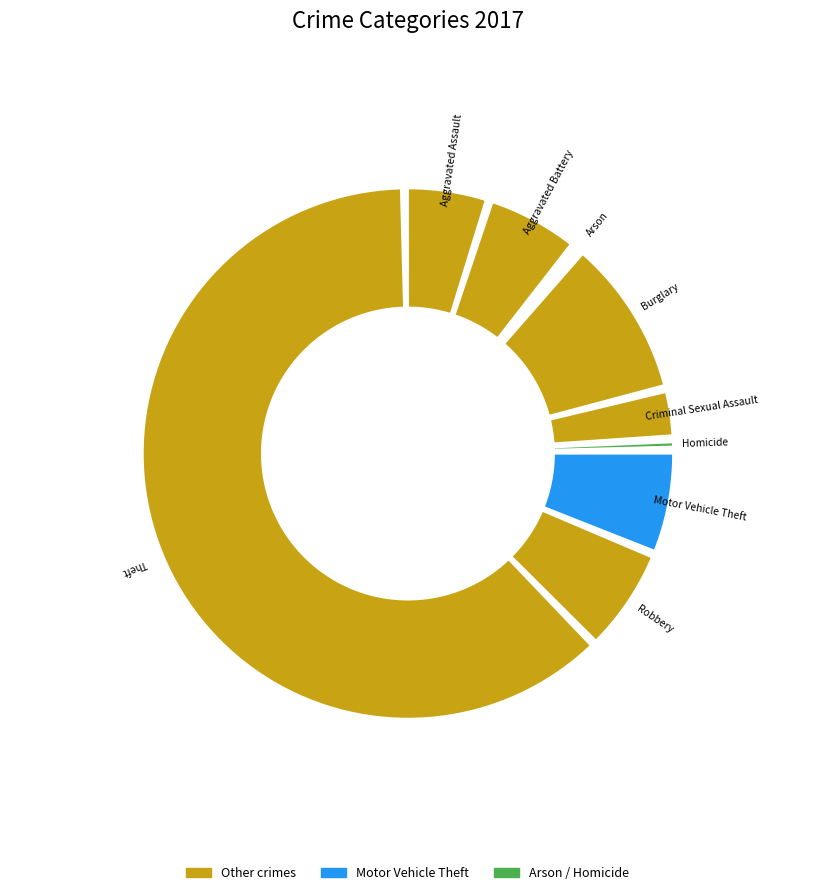

Which slice is the smallest?

Arson